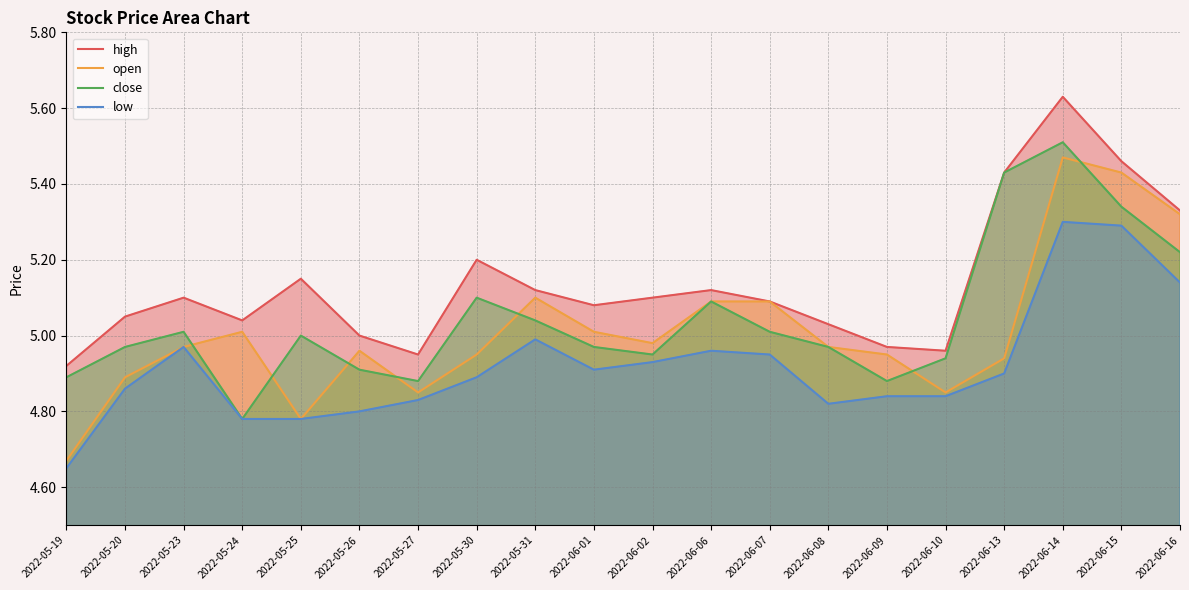

True or false: high and low cross at least once.

False